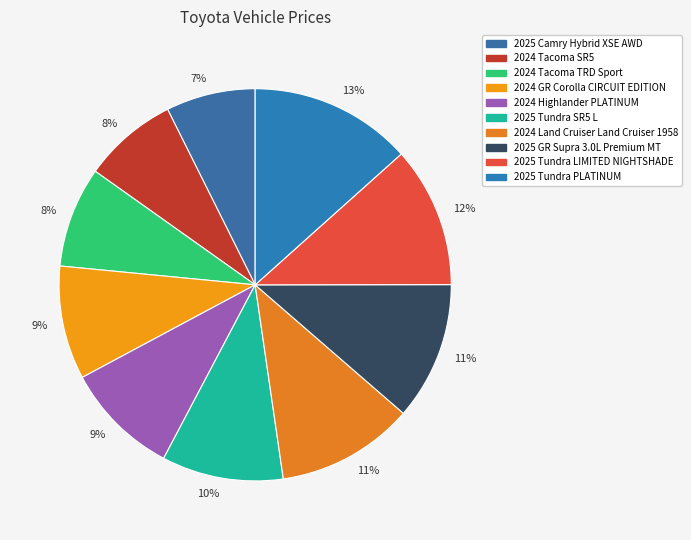

Rank the categories by value from highest to lowest.

2025 Tundra PLATINUM, 2025 Tundra LIMITED NIGHTSHADE, 2025 GR Supra 3.0L Premium MT, 2024 Land Cruiser Land Cruiser 1958, 2025 Tundra SR5 L, 2024 Highlander PLATINUM, 2024 GR Corolla CIRCUIT EDITION, 2024 Tacoma TRD Sport, 2024 Tacoma SR5, 2025 Camry Hybrid XSE AWD